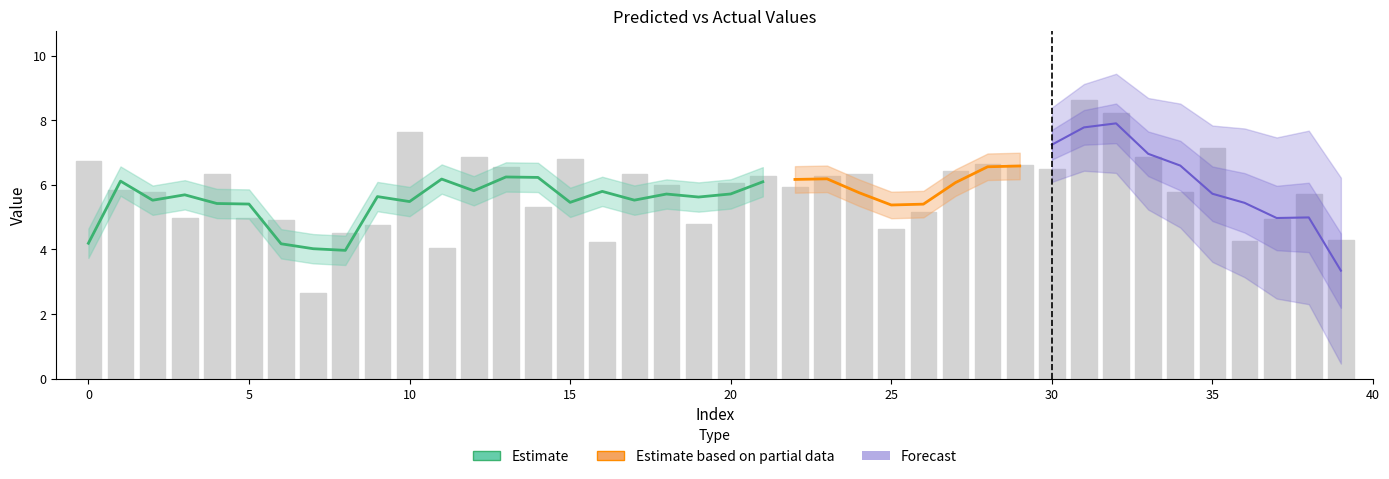

How many data points are less than 5?

9